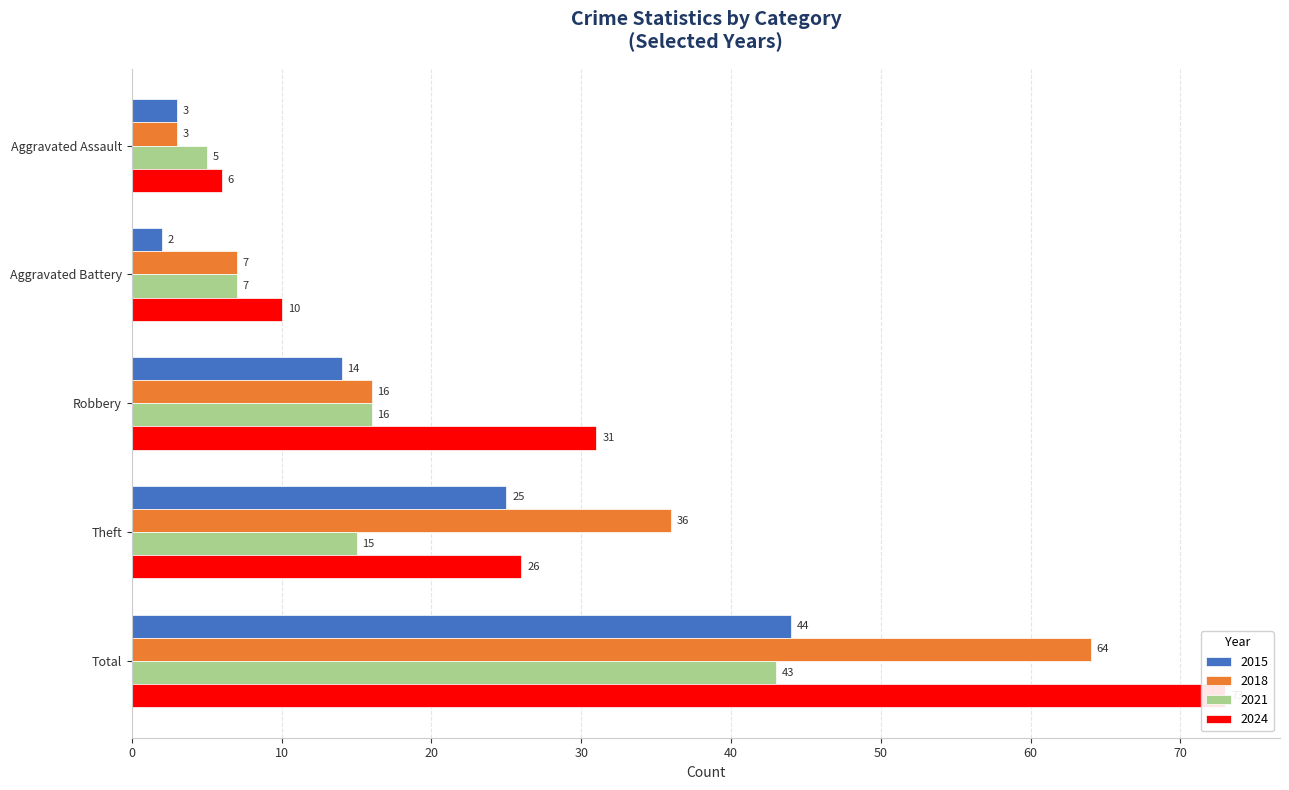

Is it true that 2018 equals 13 at Theft?

False